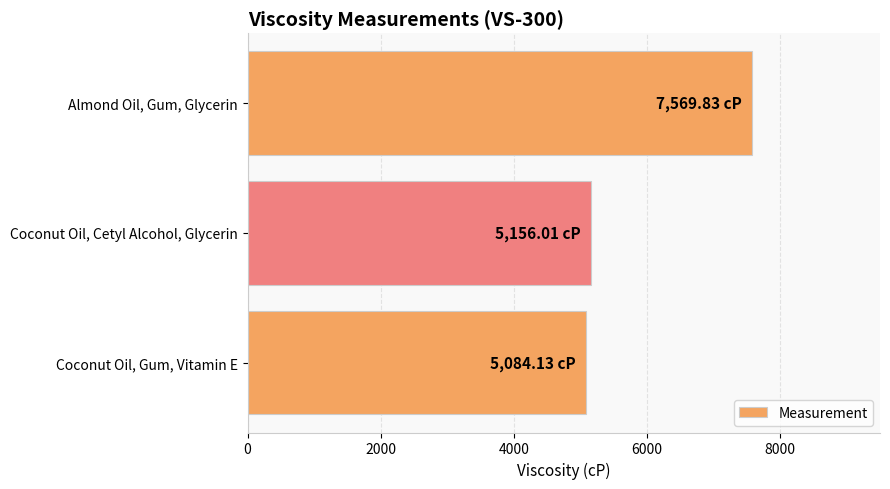

Which label corresponds to the largest value in the chart?

Almond Oil, Gum, Glycerin